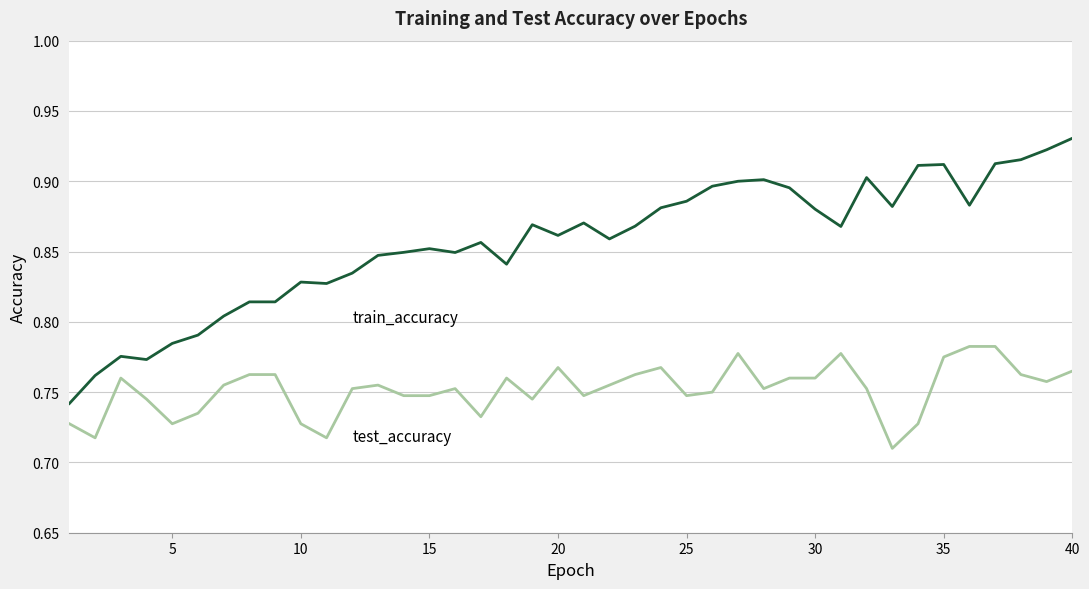

What is the total value across all series at 15?

1.6